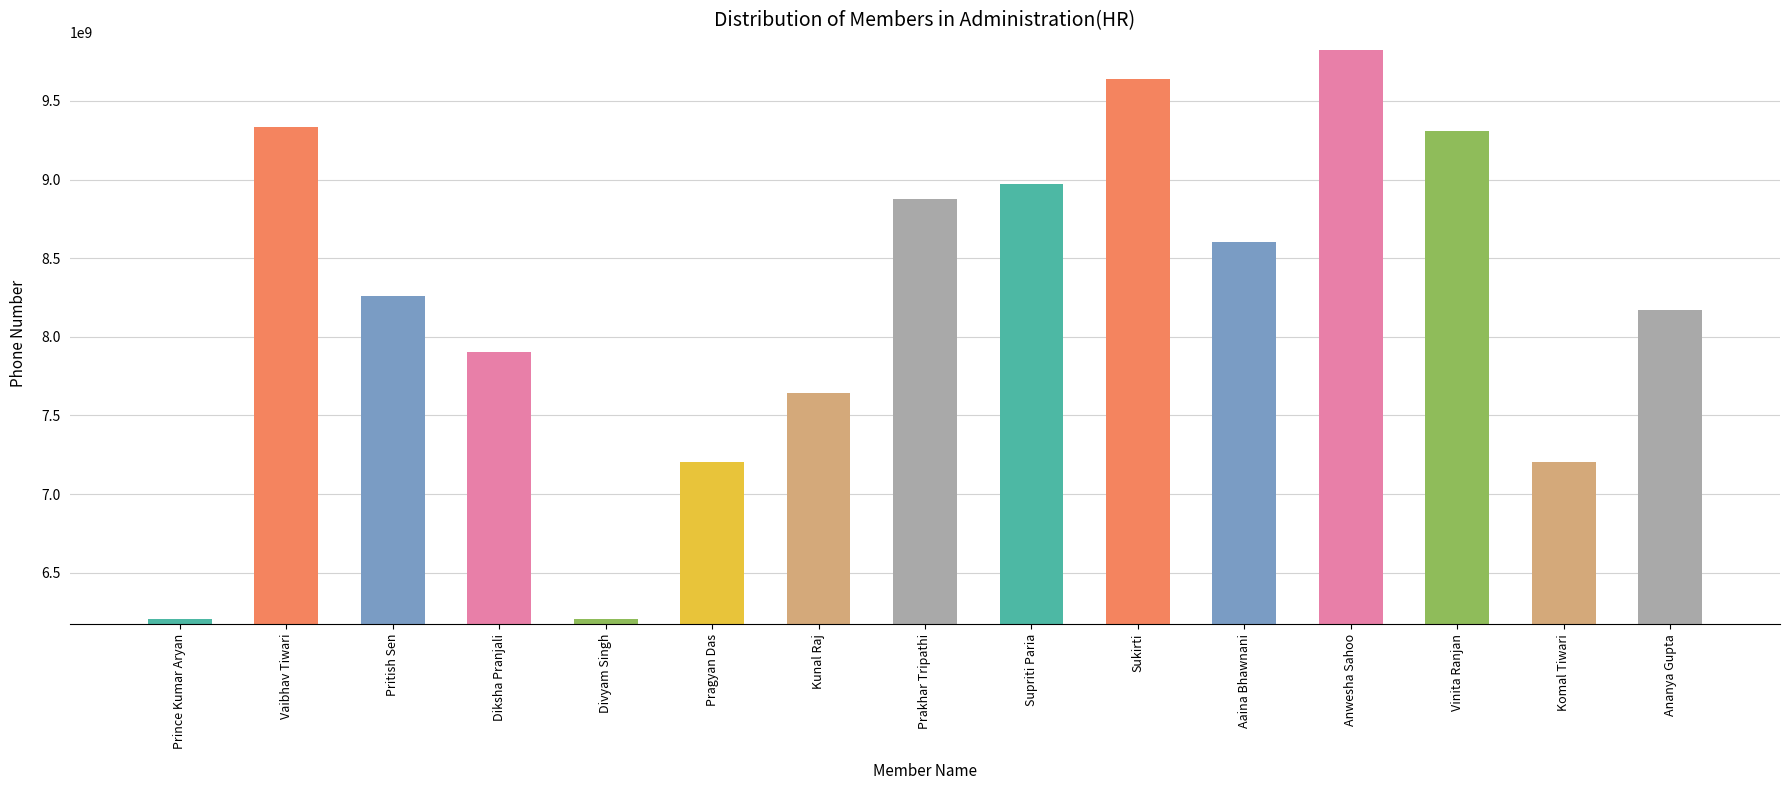

What is the label of the 5th bar from the left?

Divyam Singh